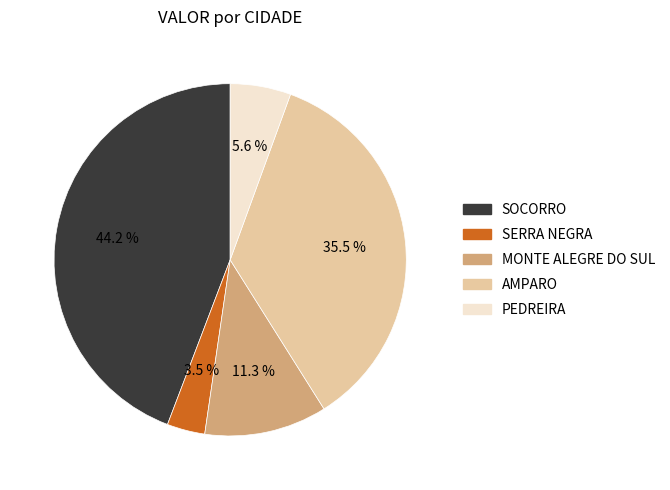

Does any single category account for the majority?

No